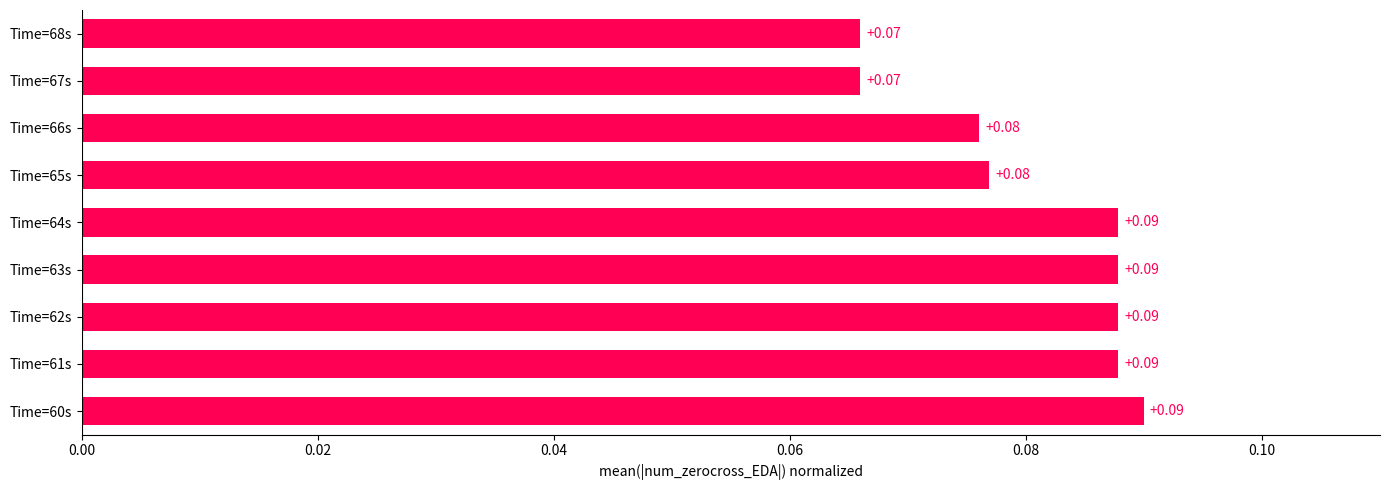

Between Time=64s and Time=65s, which is larger?

Time=64s